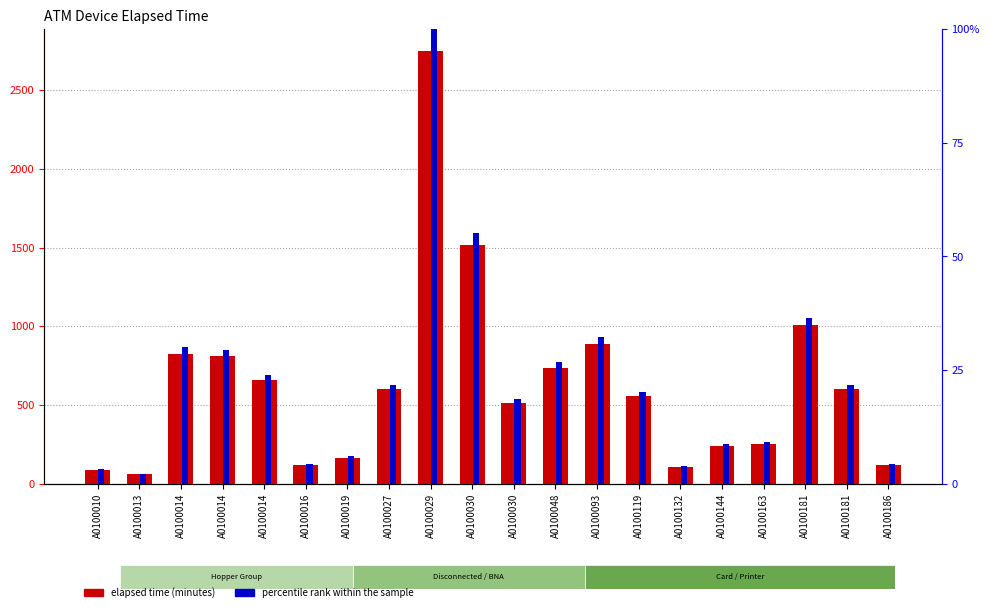

At A0100019, list the series in order from smallest to largest.

percentile rank within the sample, Elapsed time (minutes)